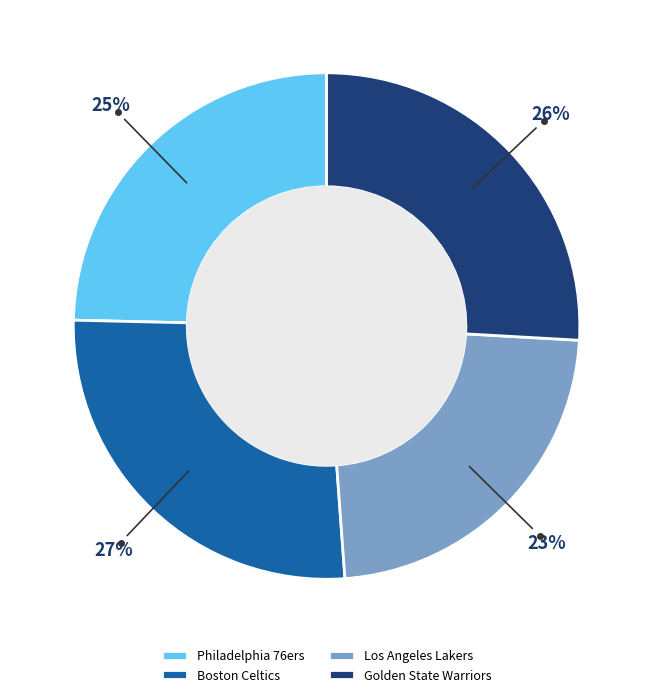

To the nearest percent, what is the combined percentage of Boston Celtics and Philadelphia 76ers?

51%